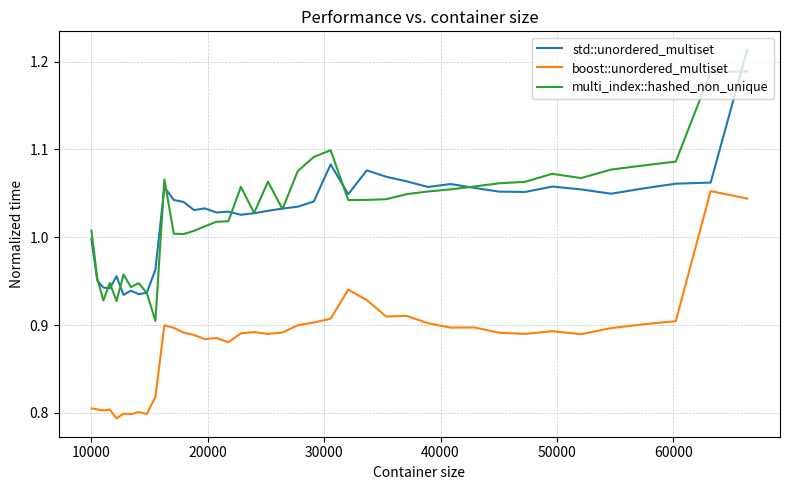

Rank the series by their maximum value, from highest to lowest.

std::unordered_multiset, multi_index::hashed_non_unique, boost::unordered_multiset